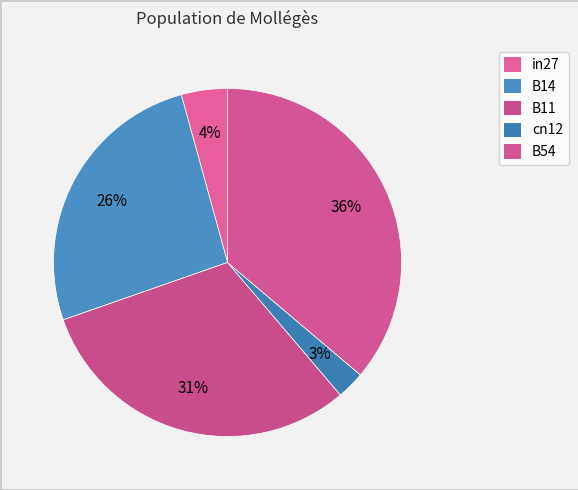

How many slices are in this pie chart?

5